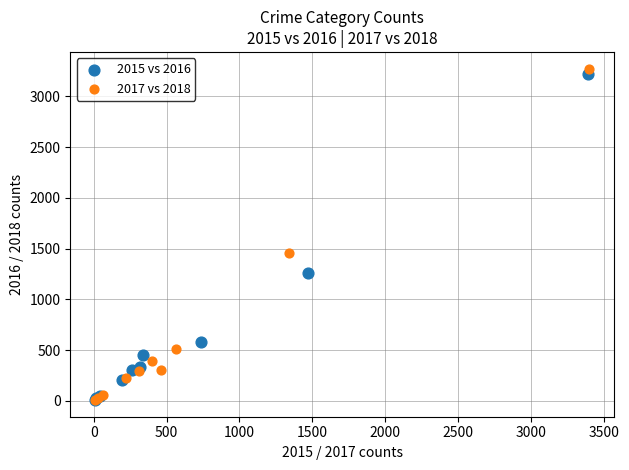

What are all the series names shown in the legend?

2015 vs 2016, 2017 vs 2018